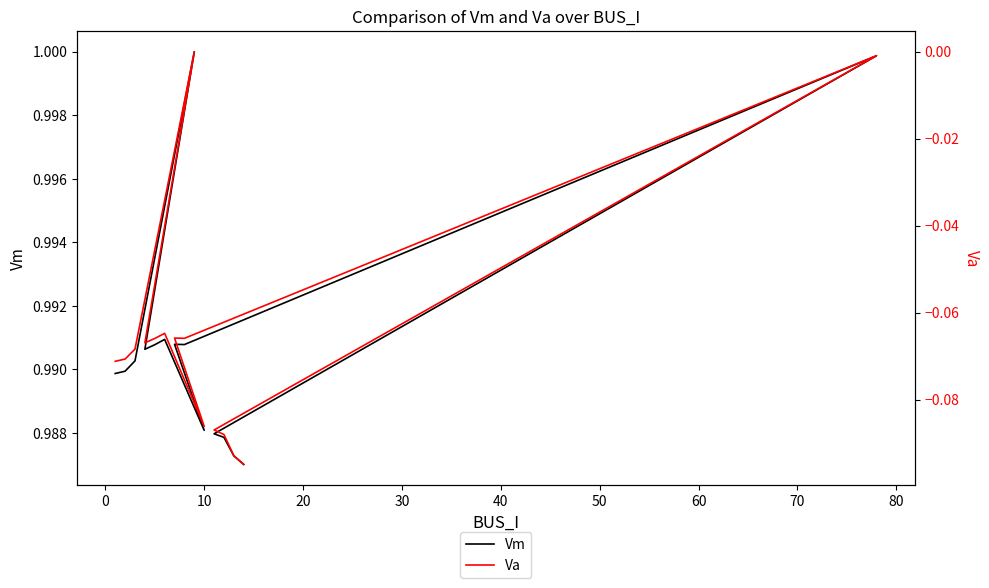

Reading left to right, extract all data points from this chart.

Vm: 1.0	1.0	1.0	1.0	1.0	1.0	1.0	1.0	1.0	1.0	1.0	1.0	1.0	1.0	1.0
Va: -0.1	-0.1	-0.1	0.0	-0.1	-0.1	-0.1	-0.1	-0.1	-0.1	-0.0	-0.1	-0.1	-0.1	-0.1